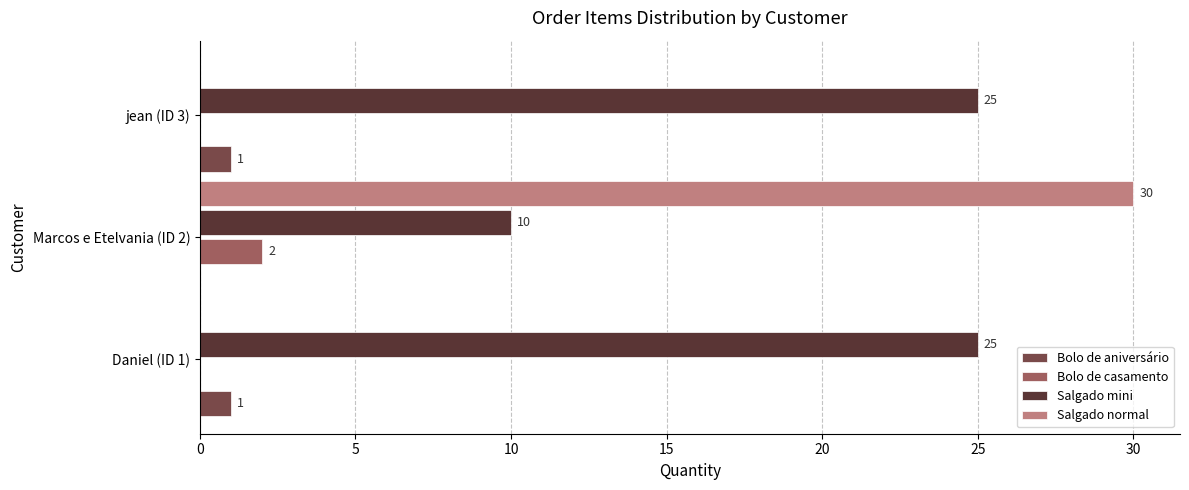

What is the maximum value shown in the chart?

30